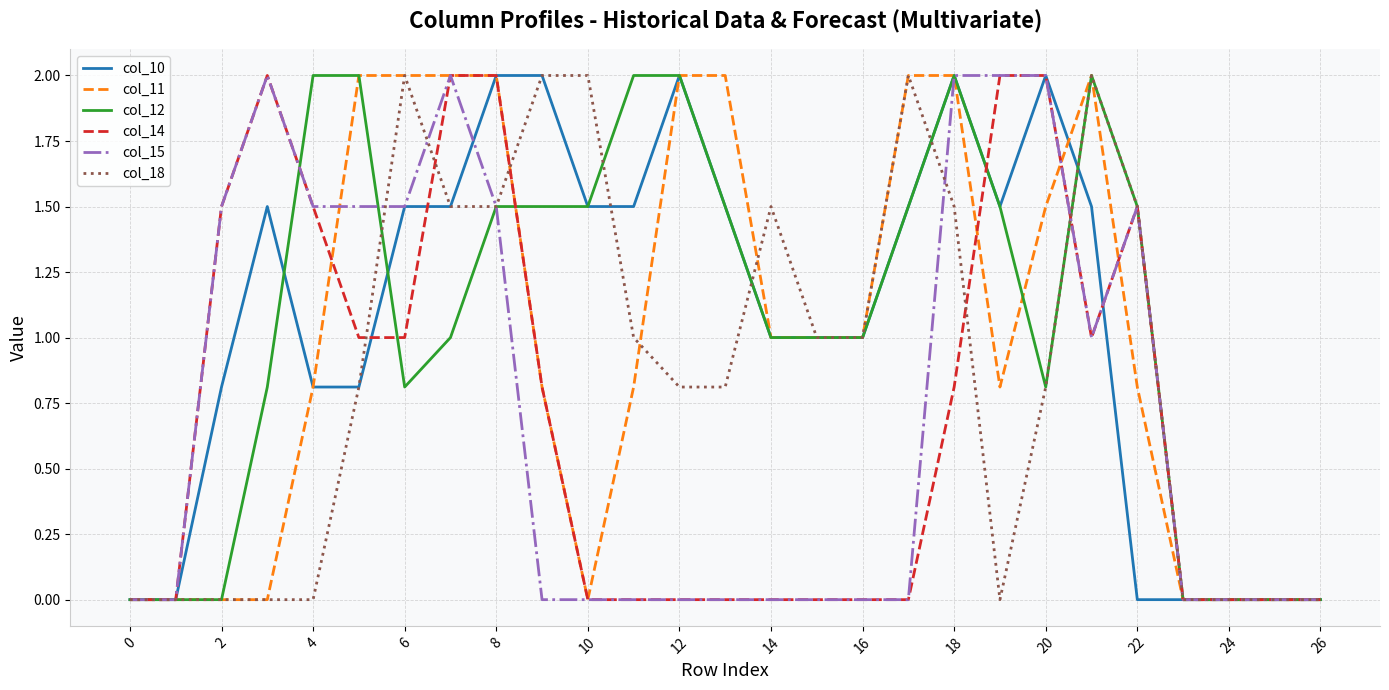

How many lines are shown in the chart?

6